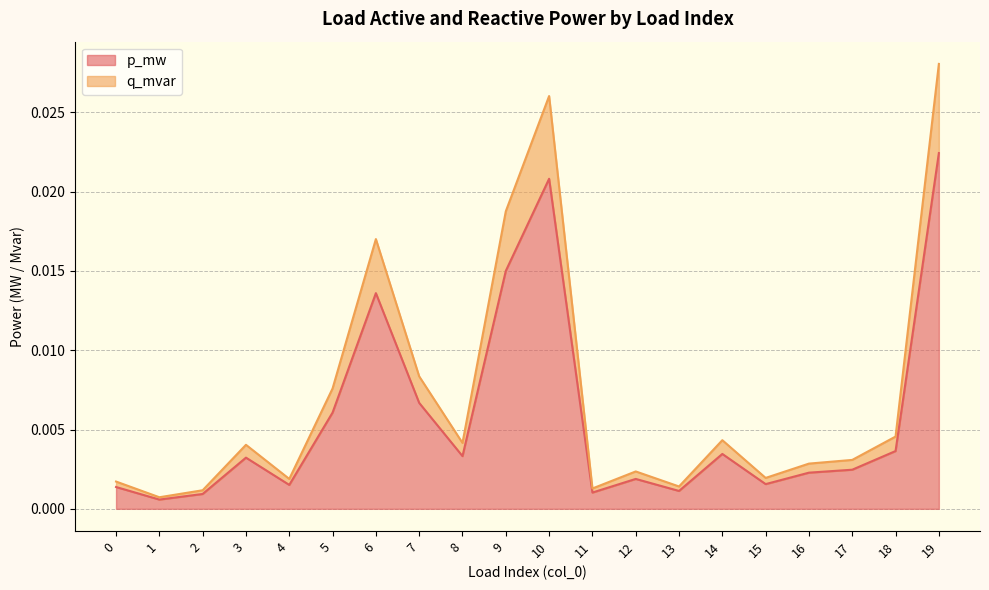

Does the chart display data point markers on the line(s)?

No